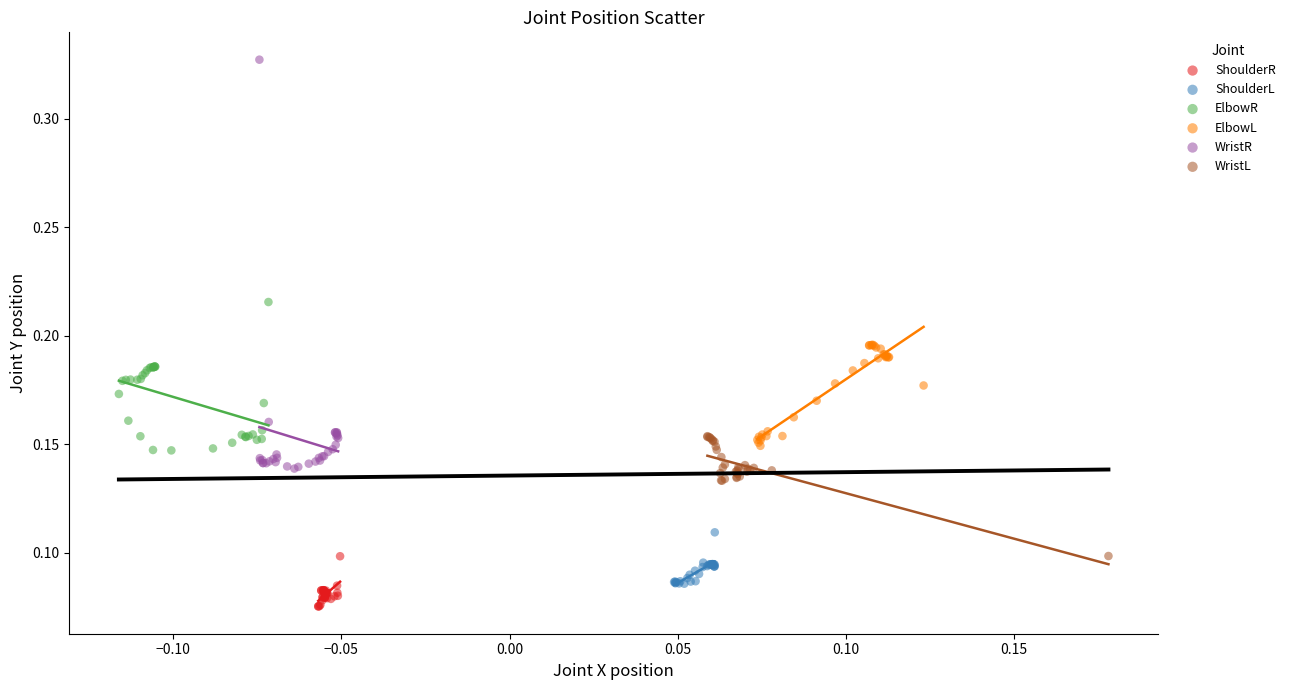

Which series has the widest spread of Y values?

WristR